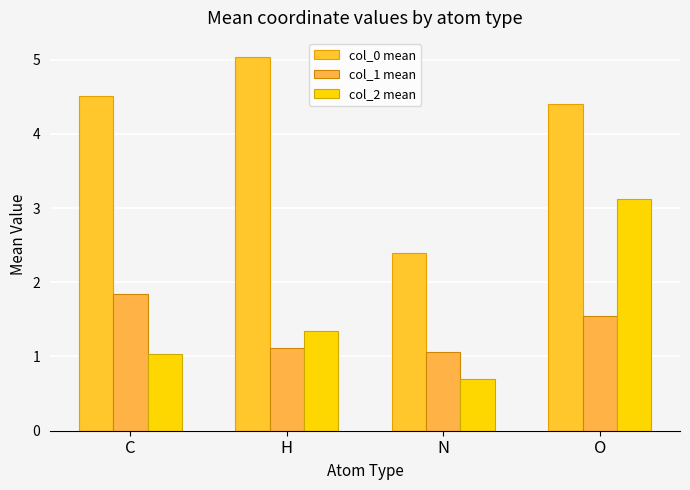

Reading left to right, what are all the values shown in this chart?

col_0 mean: C=4.5	H=5.0	N=2.4	O=4.4
col_1 mean: C=1.8	H=1.1	N=1.1	O=1.5
col_2 mean: C=1.0	H=1.3	N=0.7	O=3.1